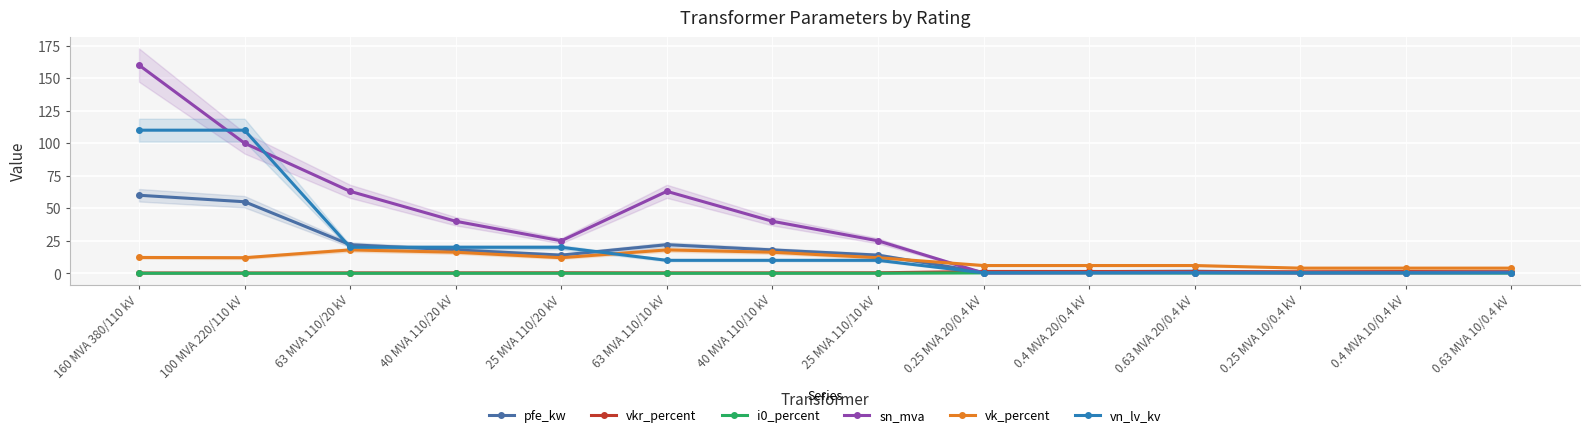

What position from the right is 40 MVA 110/20 kV?

11